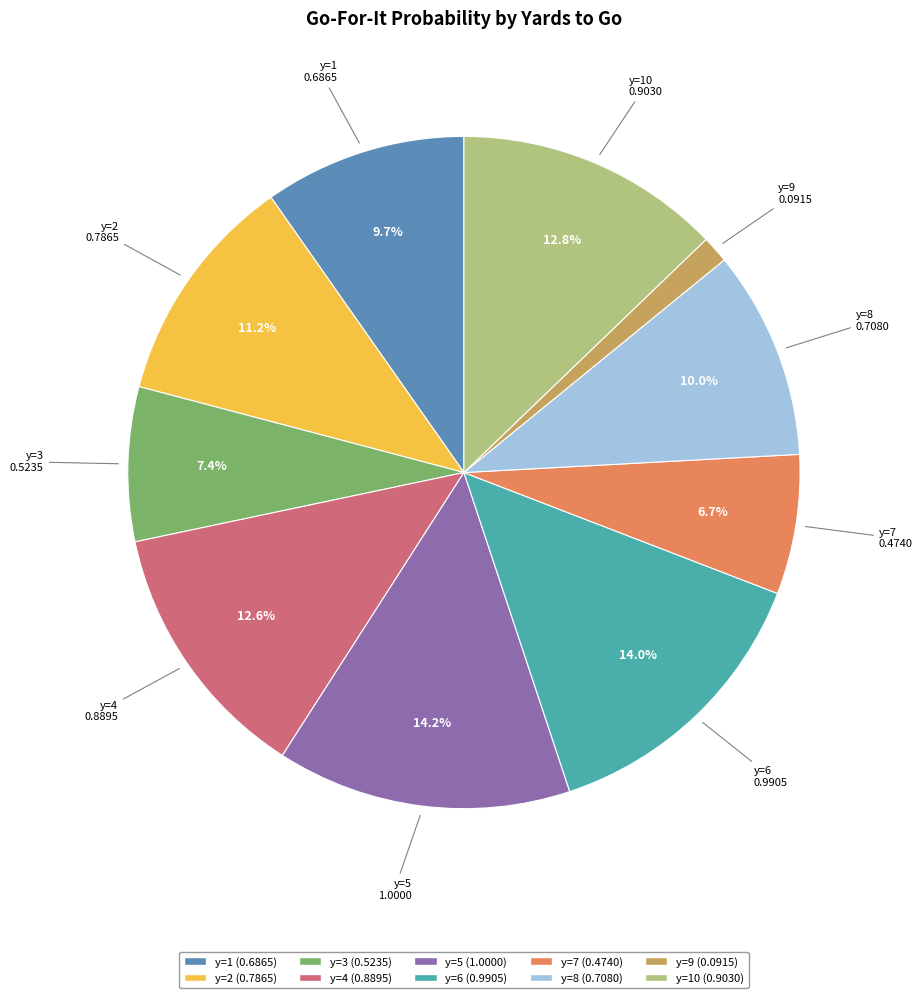

Does any single category account for the majority?

No